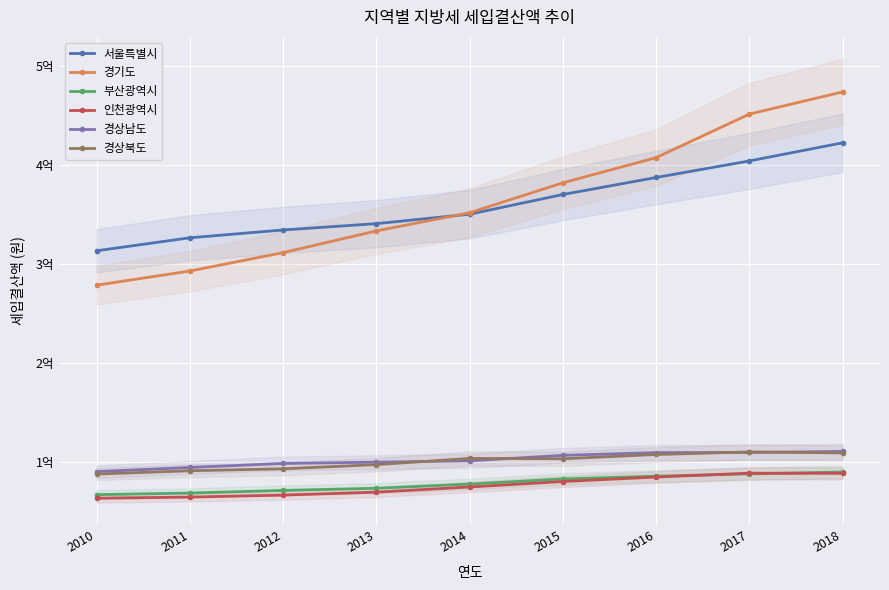

Is it true that 경기도 equals 381978306 at 2015?

True